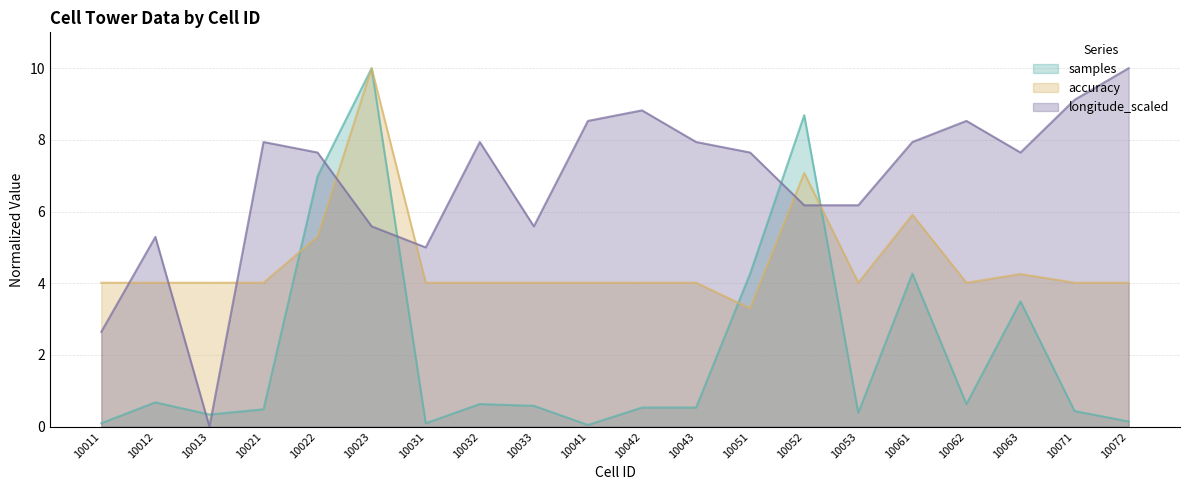

At which category does longitude_scaled reach its first local valley?

10013